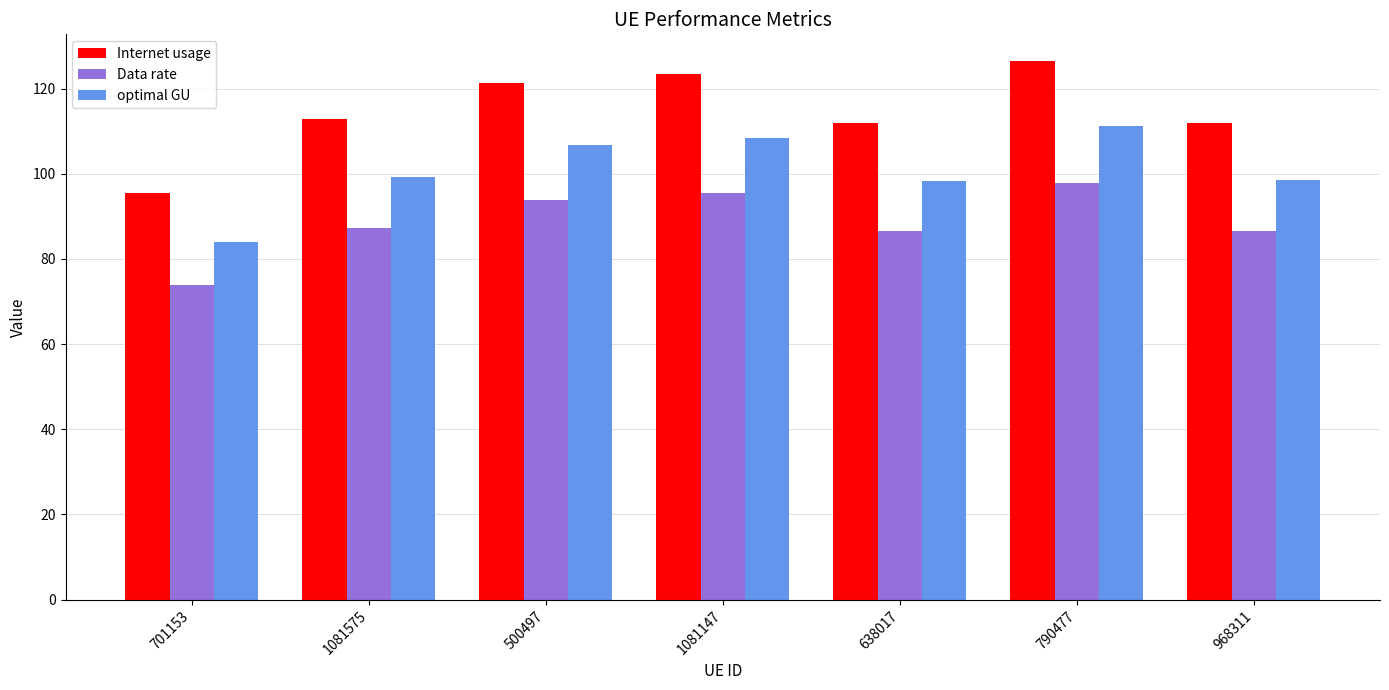

Is the value of optimal GU at 1081575 greater than the value of Data rate at 1081575?

Yes